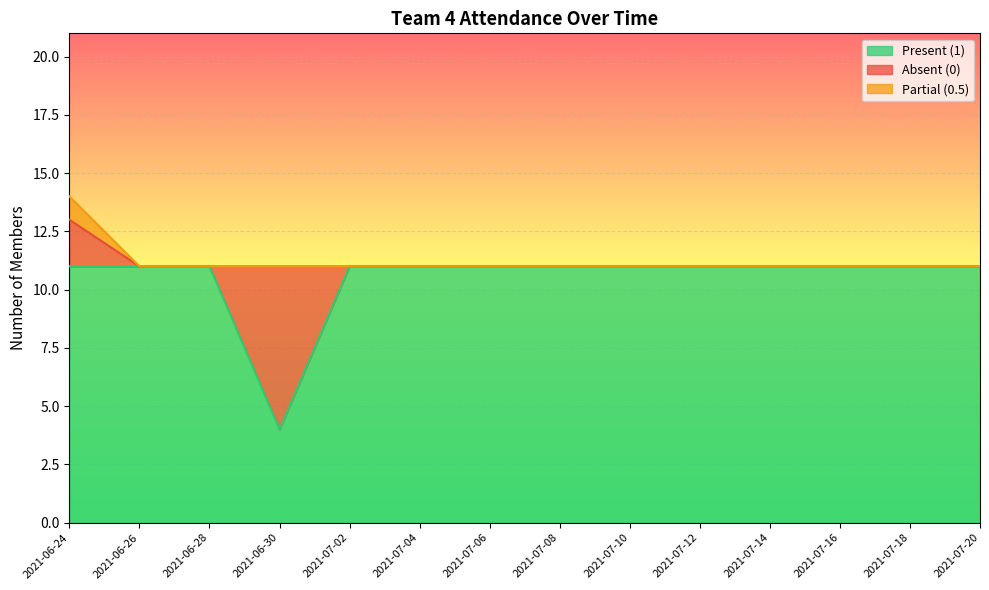

The value of Present (1) at 2021-06-26 is 11. True or false?

True